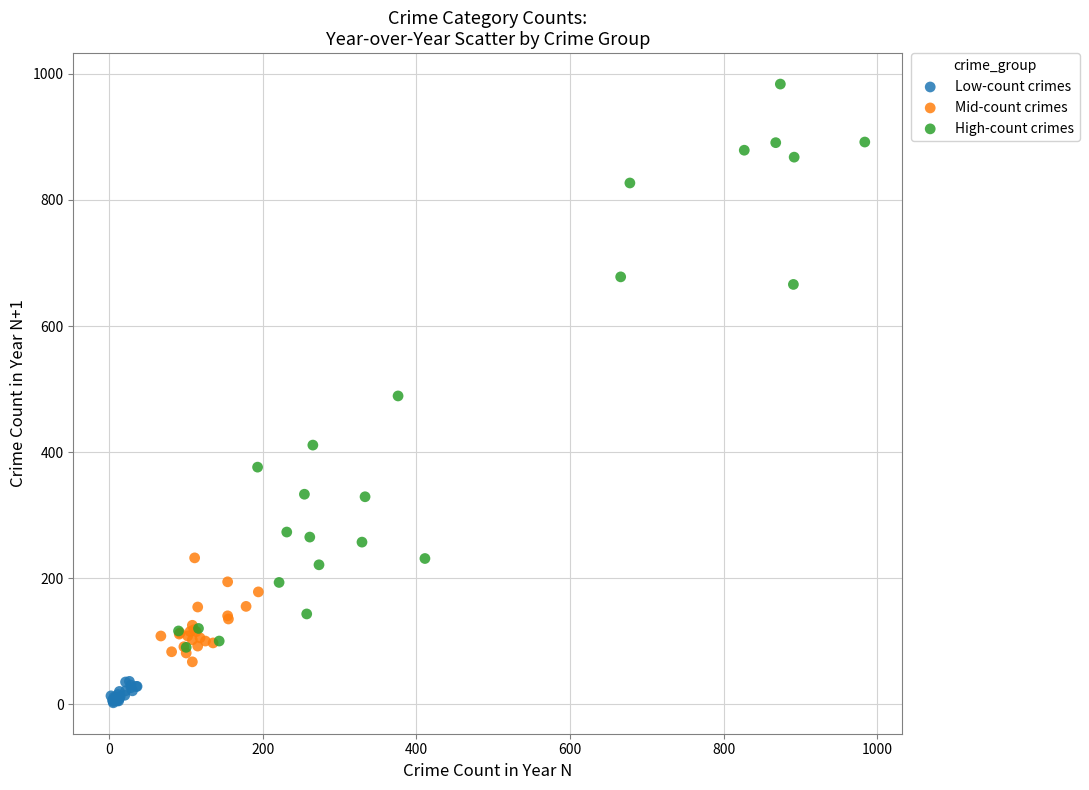

Which series has the largest Y range (max minus min)?

High-count crimes